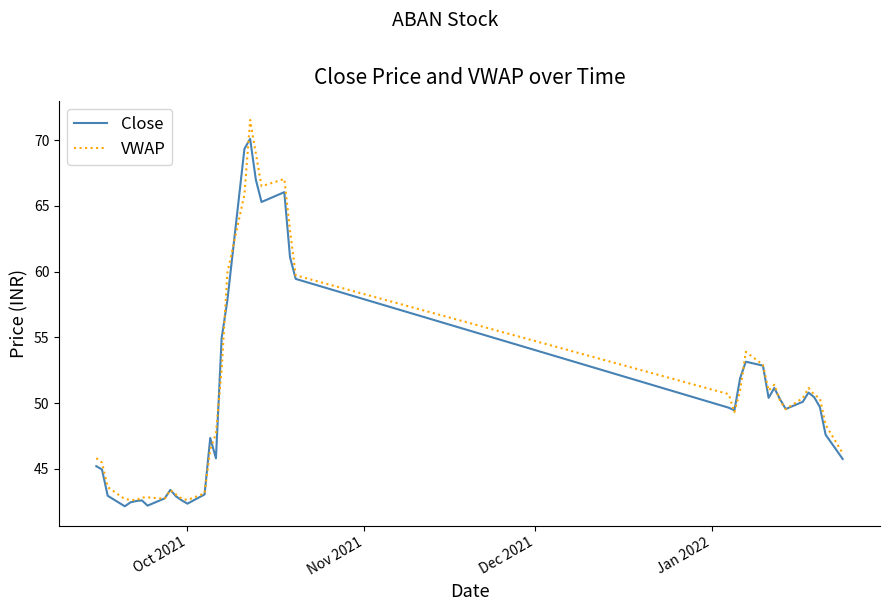

True or false: VWAP and Close intersect in this chart.

True